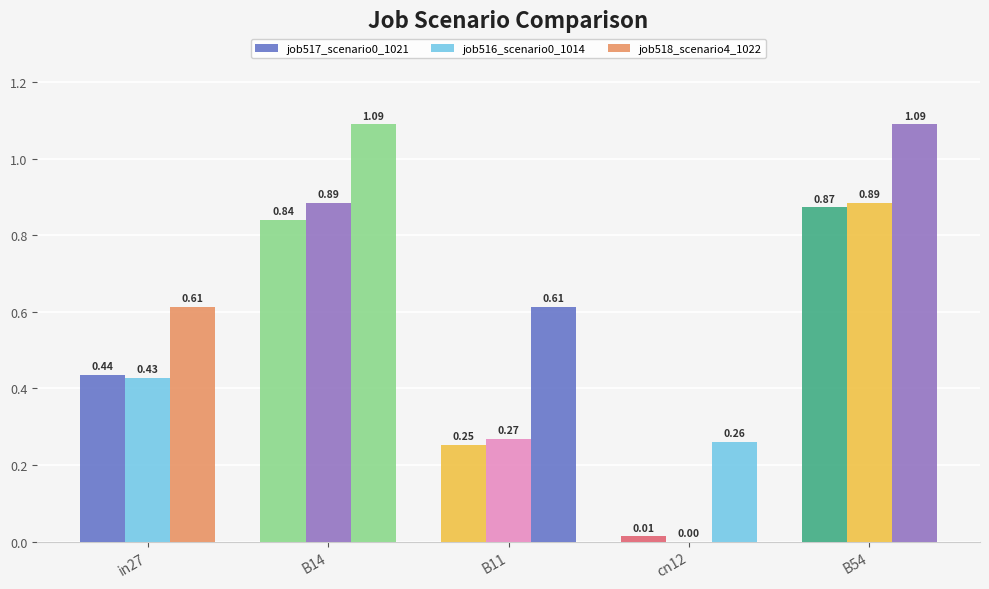

True or false: job516_scenario0_1014 has a value of 0.4 at B14.

False